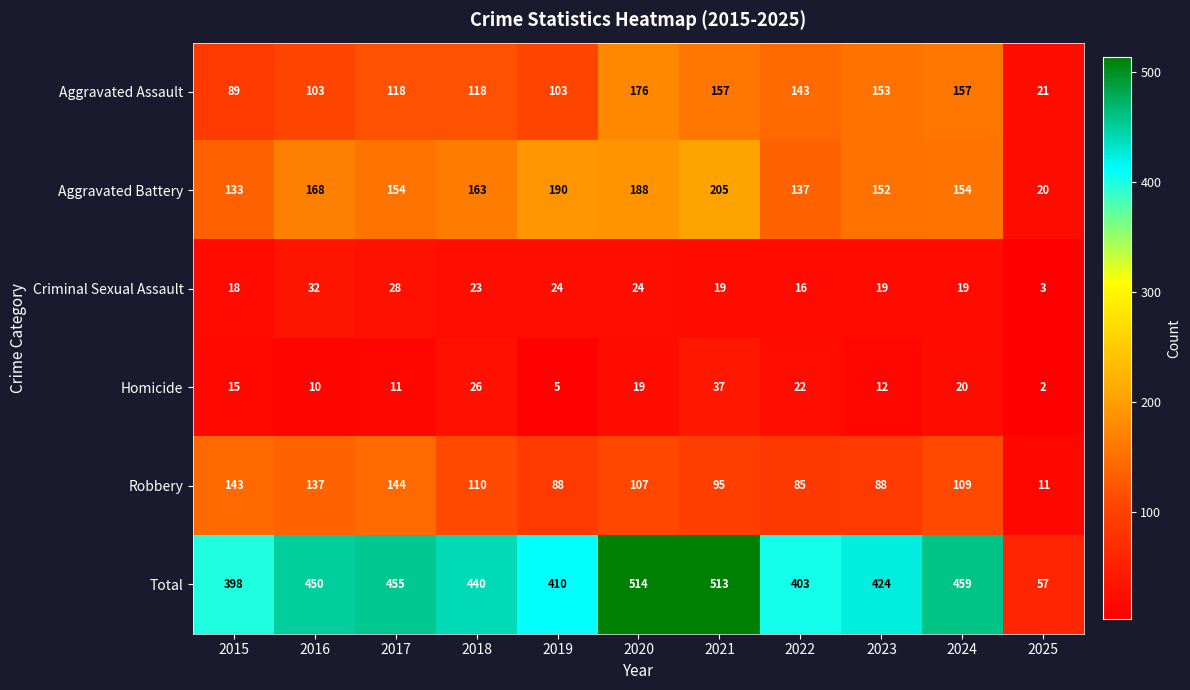

What is the total value across all series at 2024?

918